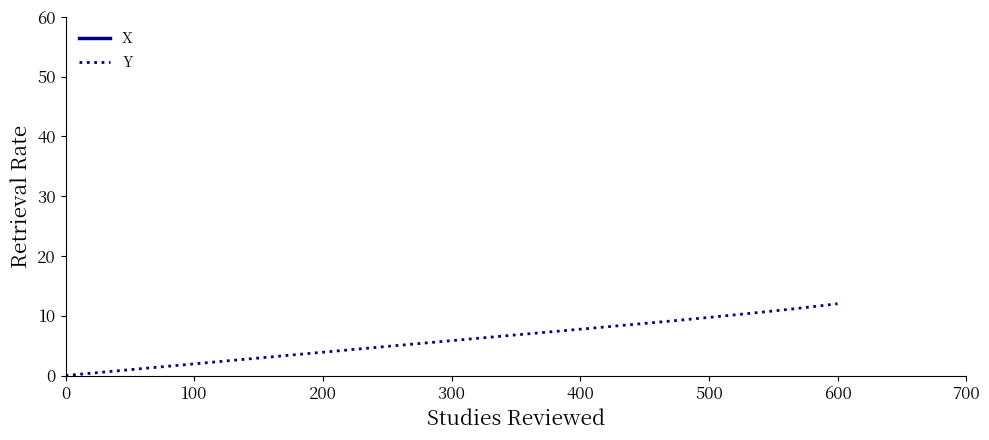

Reading left to right, list all the values displayed in this chart.

X: 2489.8	2491.4	2493.0	2494.6	2496.2	2497.8	2499.4	2500.9	2502.4	2504.0	2505.4	2506.9	2508.4	2509.9	2511.3	2512.7	2514.1	2515.5	2517.0	2518.4	2519.8	2521.2	2522.6	2524.1	2525.5	2526.9	2528.3	2529.6	2531.0	2532.3	2533.6	2534.9	2536.2	2537.4	2538.6	2539.8	2540.9	2542.0	2543.0	2544.0
Y: 0.0	0.4	0.7	1.1	1.4	1.7	2.1	2.4	2.7	3.1	3.4	3.7	4.0	4.3	4.6	4.9	5.2	5.6	5.9	6.2	6.5	6.8	7.1	7.4	7.7	8.0	8.3	8.5	8.8	9.1	9.4	9.7	10.0	10.3	10.6	10.9	11.2	11.4	11.7	12.0